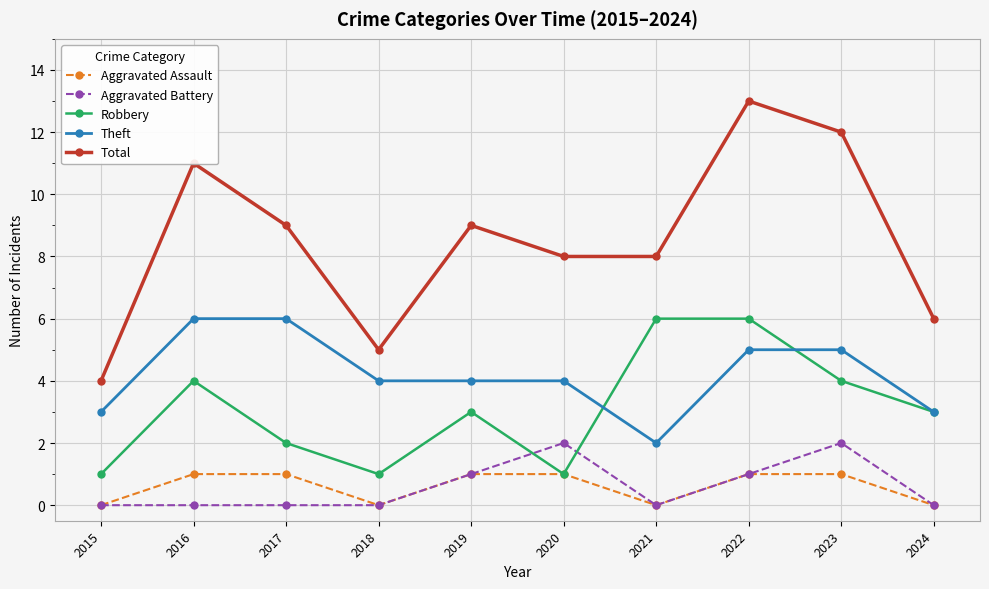

What is the average value of the Robbery series?

3